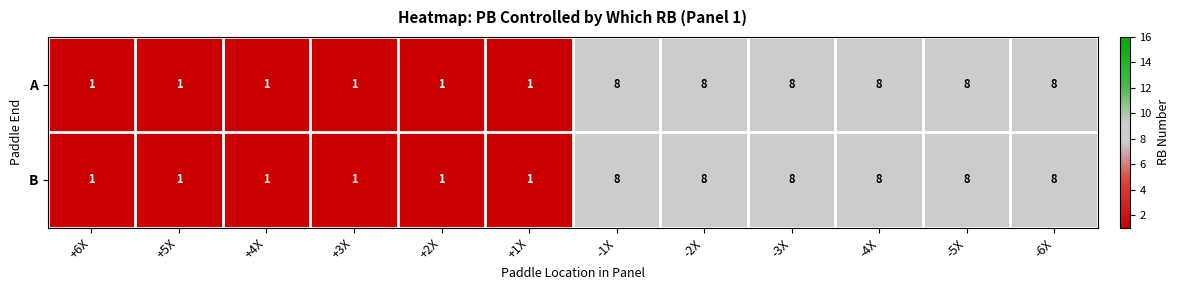

What is the highest value of the A series?

8